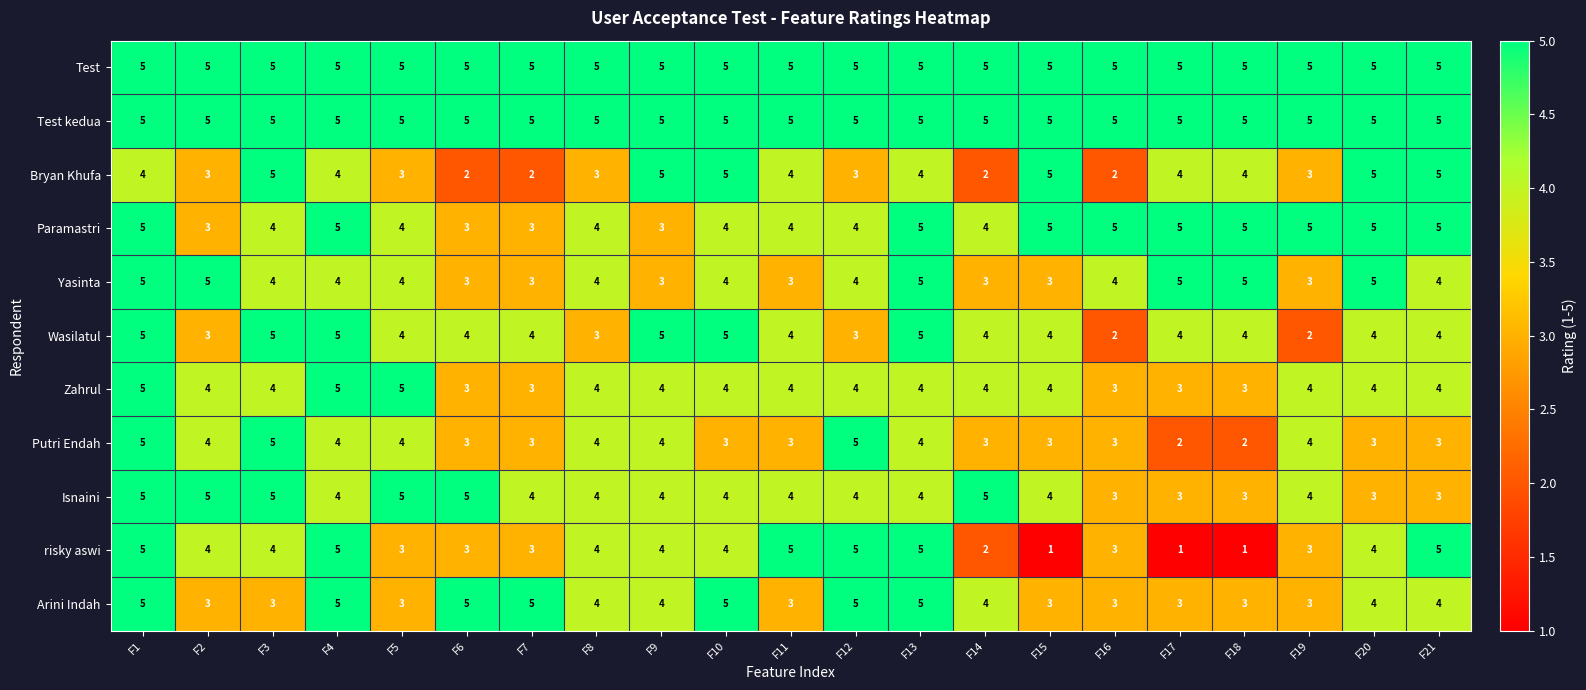

Which series changed the most between F1 and F12?

Wasilatul